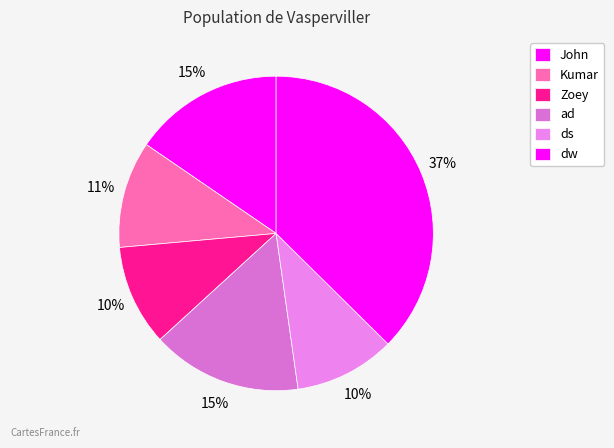

Which category has the biggest portion of the pie?

John